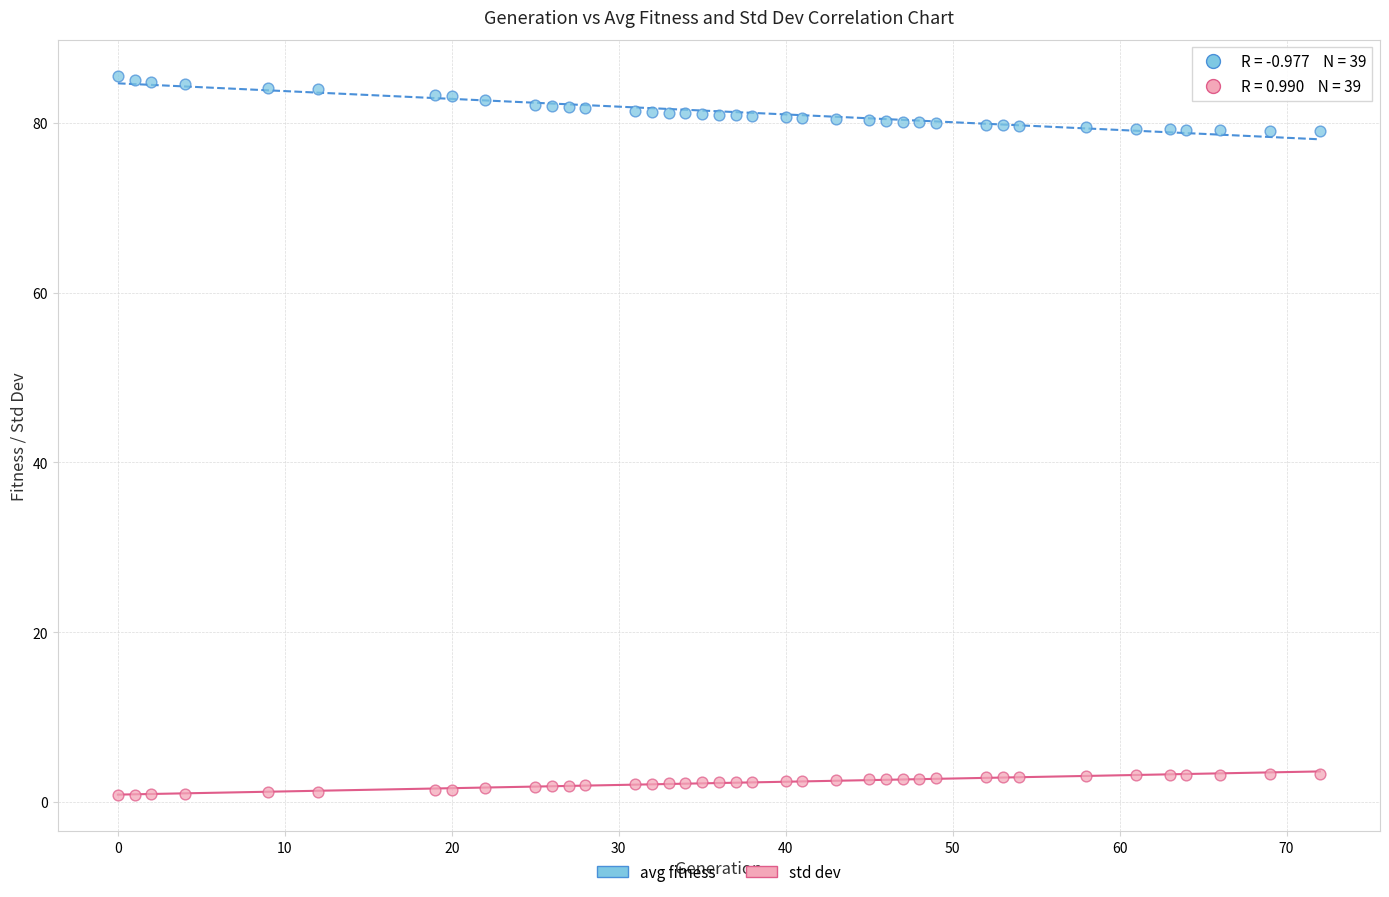

Which series contains the highest Y value?

avg fitness